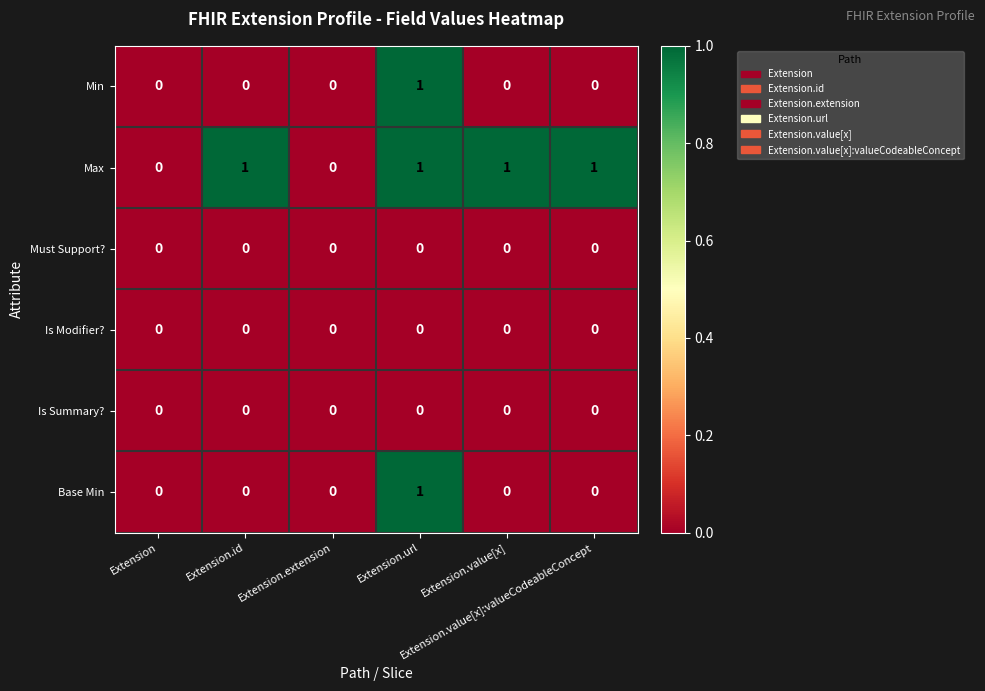

Which series has the largest total across all categories?

Max